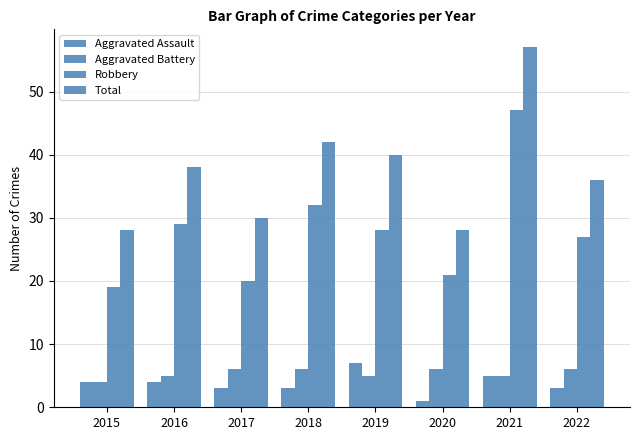

What is the sum of all Total values?

299